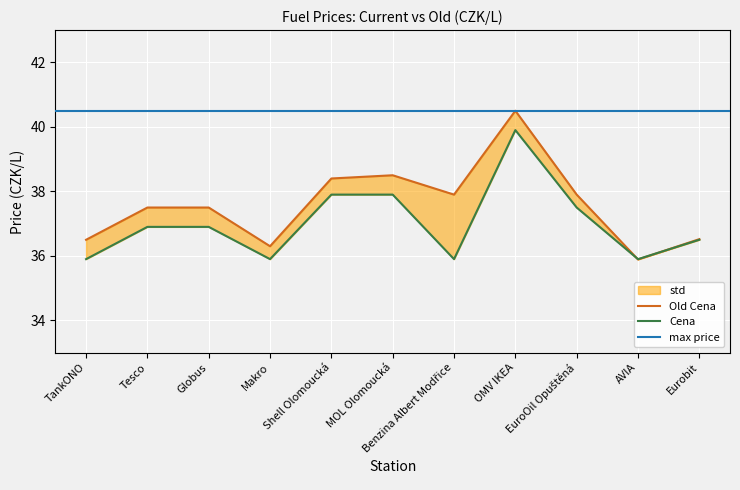

Rank the categories by Cena value from lowest to highest.

TankONO, Makro, Benzina Albert Modřice, AVIA, Eurobit, Tesco, Globus, EuroOil Opuštěná, Shell Olomoucká, MOL Olomoucká, OMV IKEA